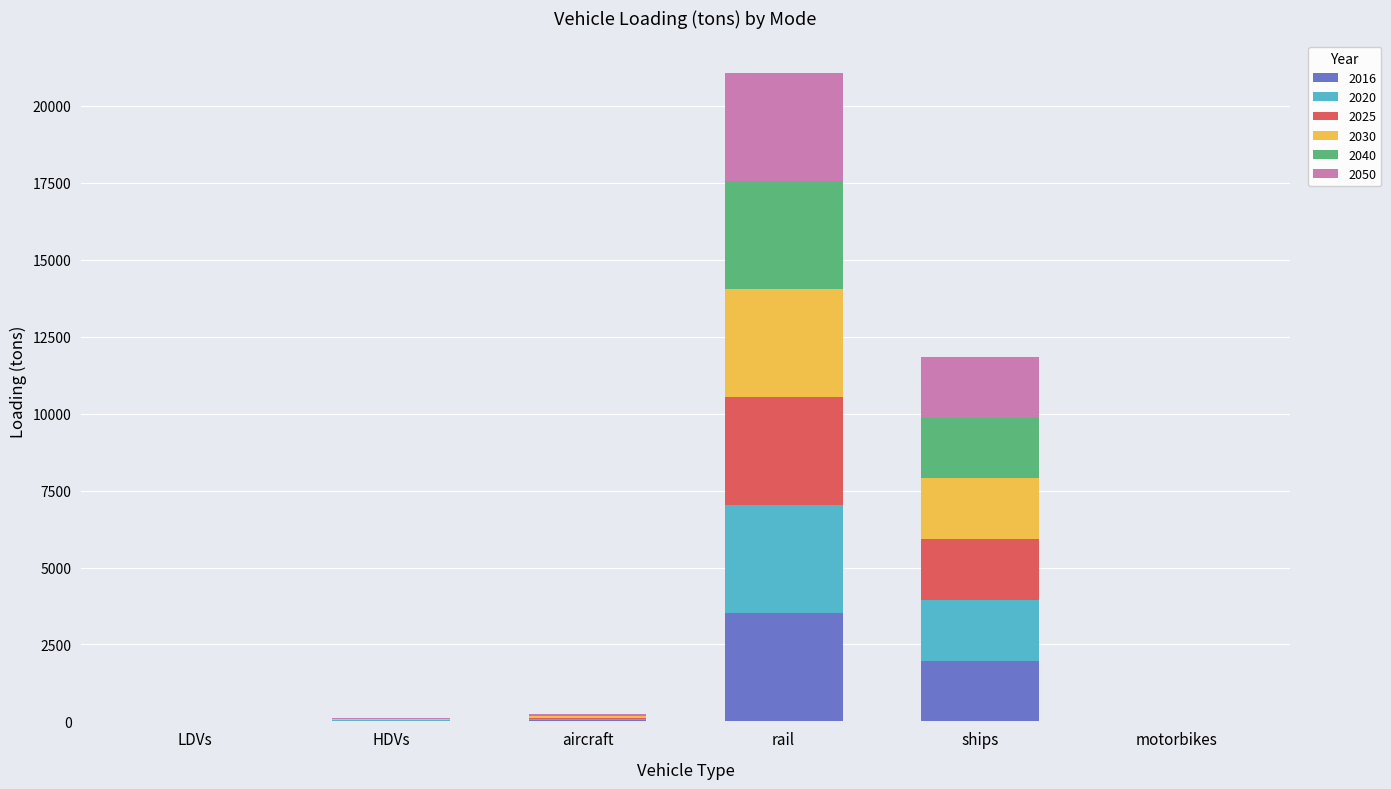

At which category is the sum across all series the highest?

rail